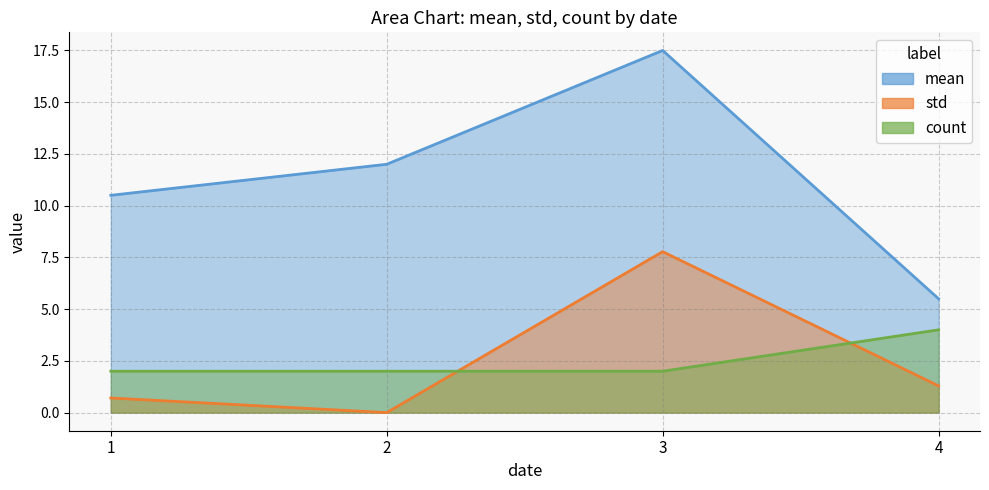

What is the value of the mean point at the 1st from the left?

10.5